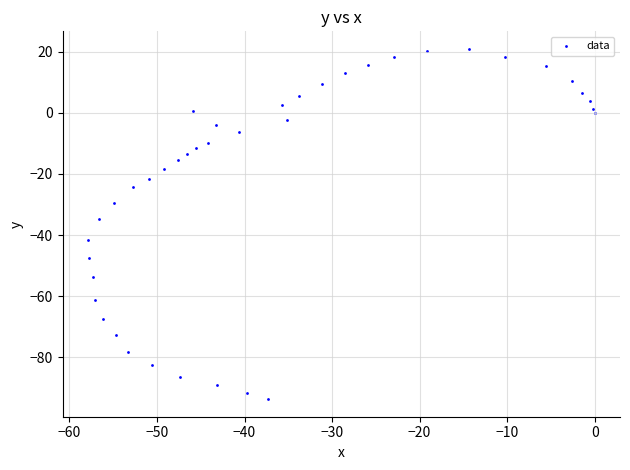

What is the range of X values (max minus min)?

57.9